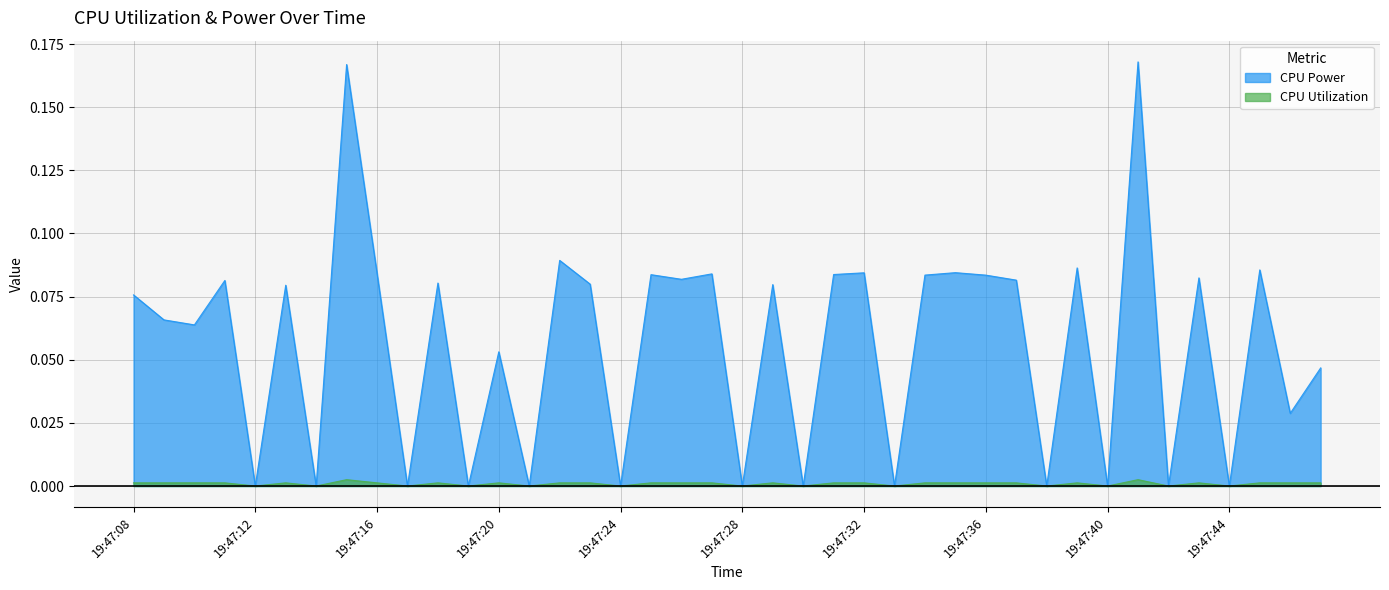

In CPU Utilization, how many points are higher than both neighbors (excluding endpoints)?

15